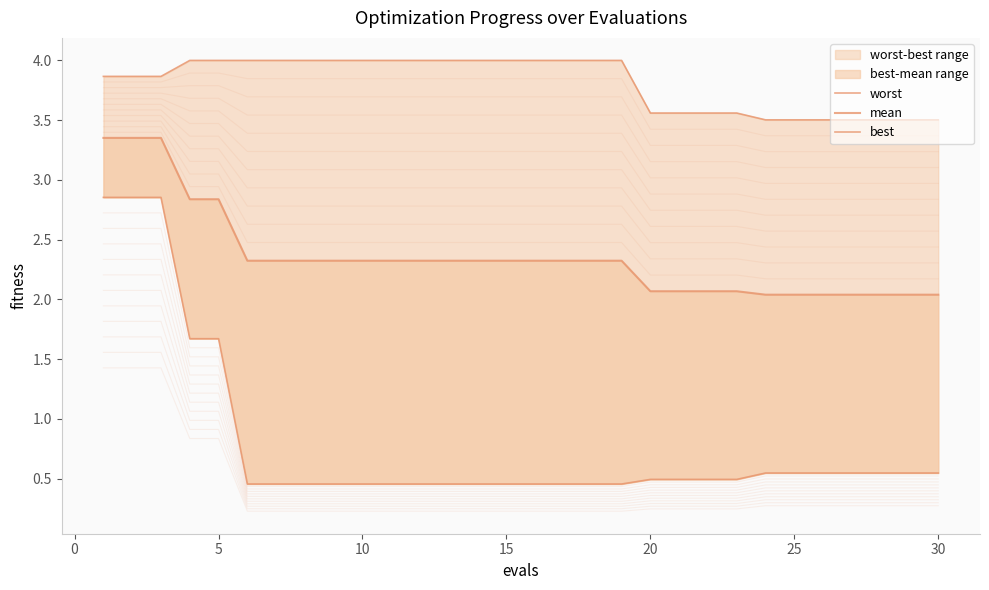

True or false: worst and best intersect in this chart.

False